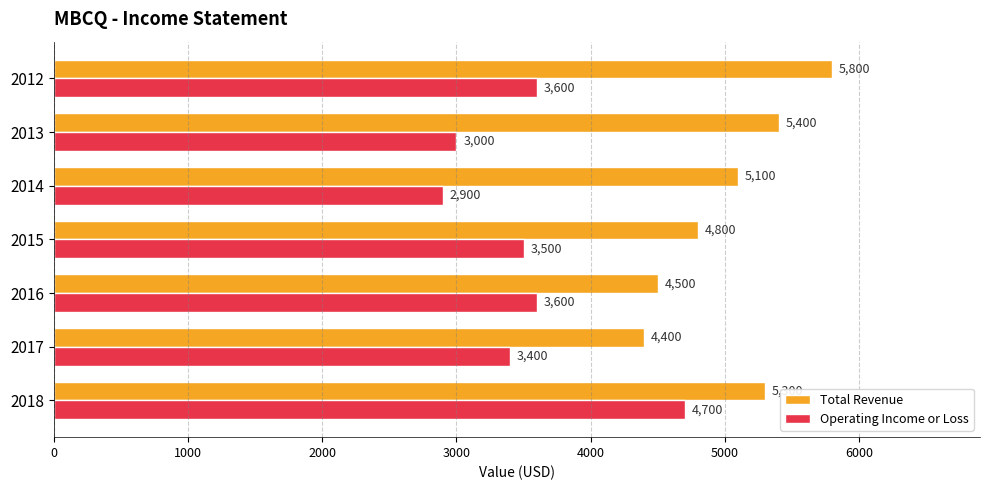

List the series in order of their overall mean, lowest first.

Operating Income or Loss, Total Revenue